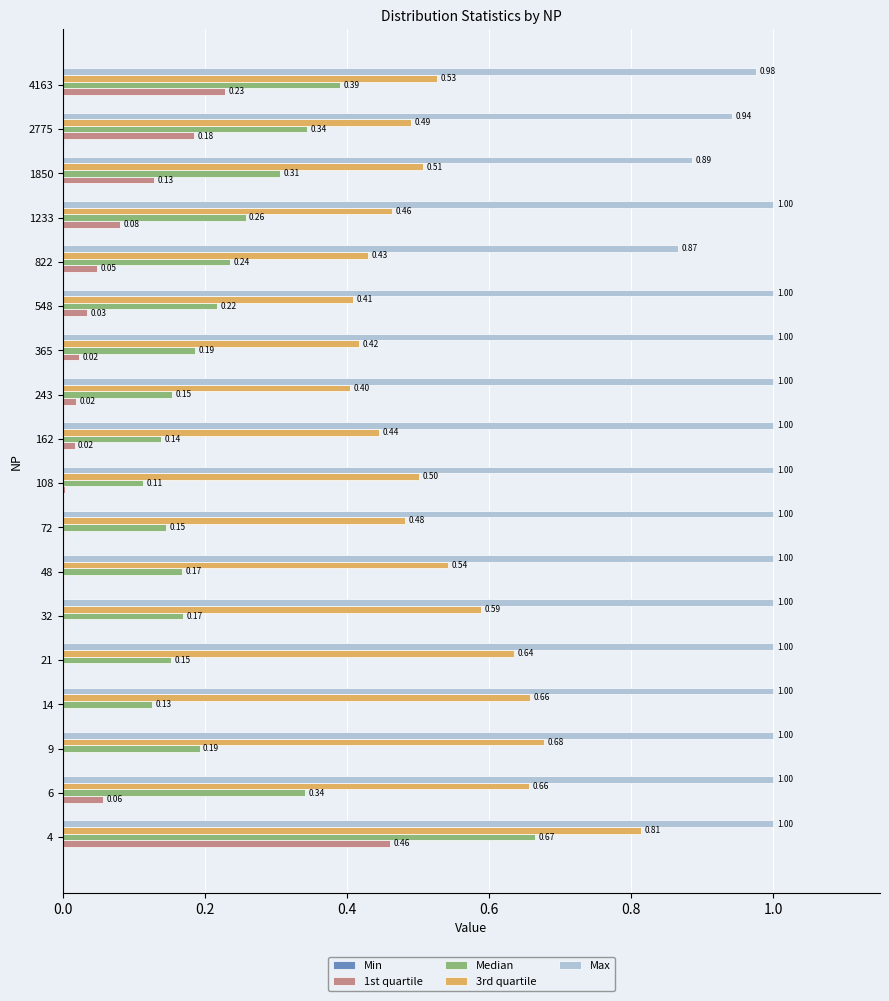

What is the sum of all Median values?

4.3